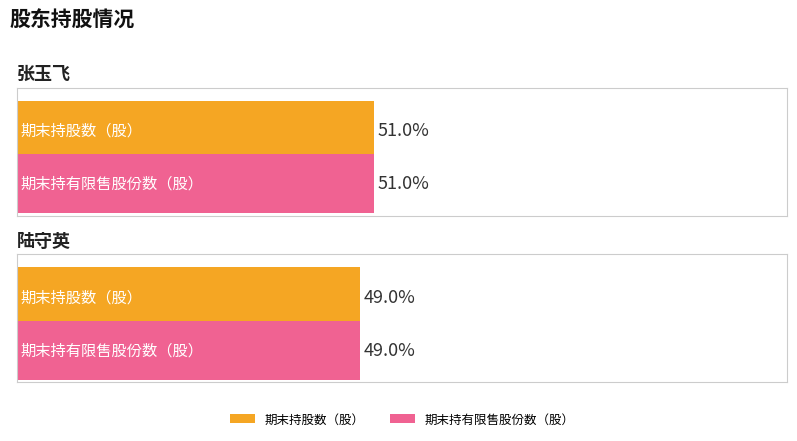

At which label does 期末持股数（股） reach its minimum?

陆守英